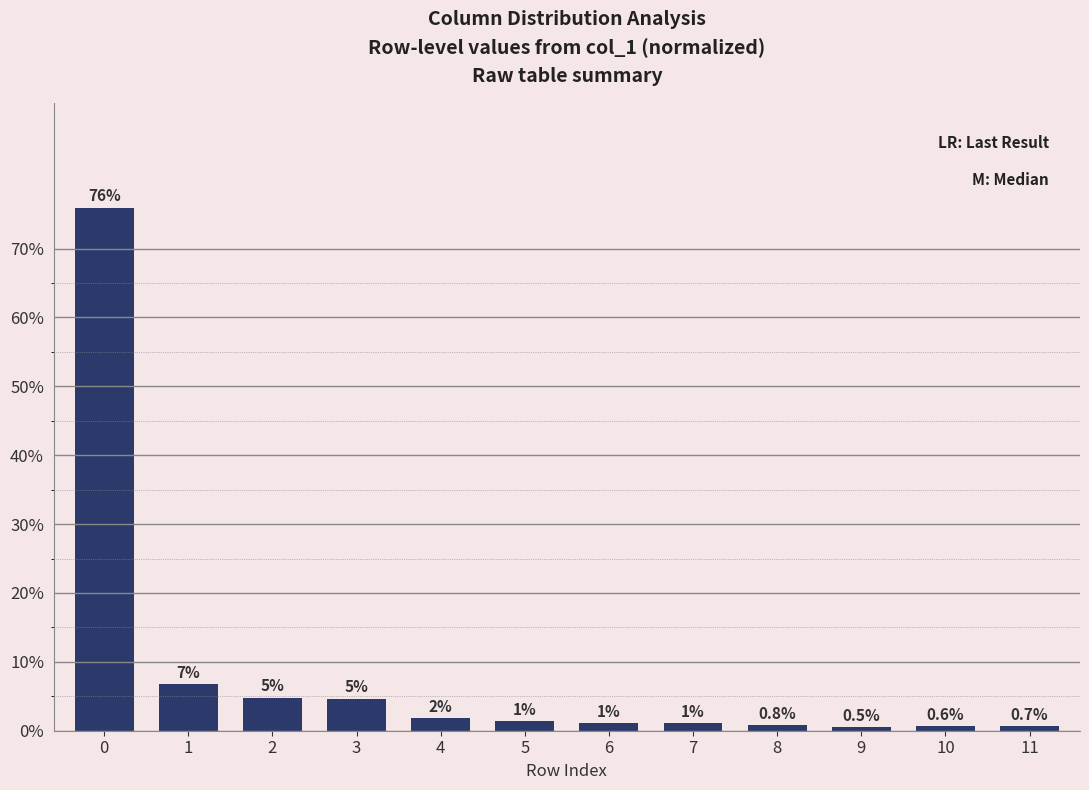

How many bars are there in total?

12